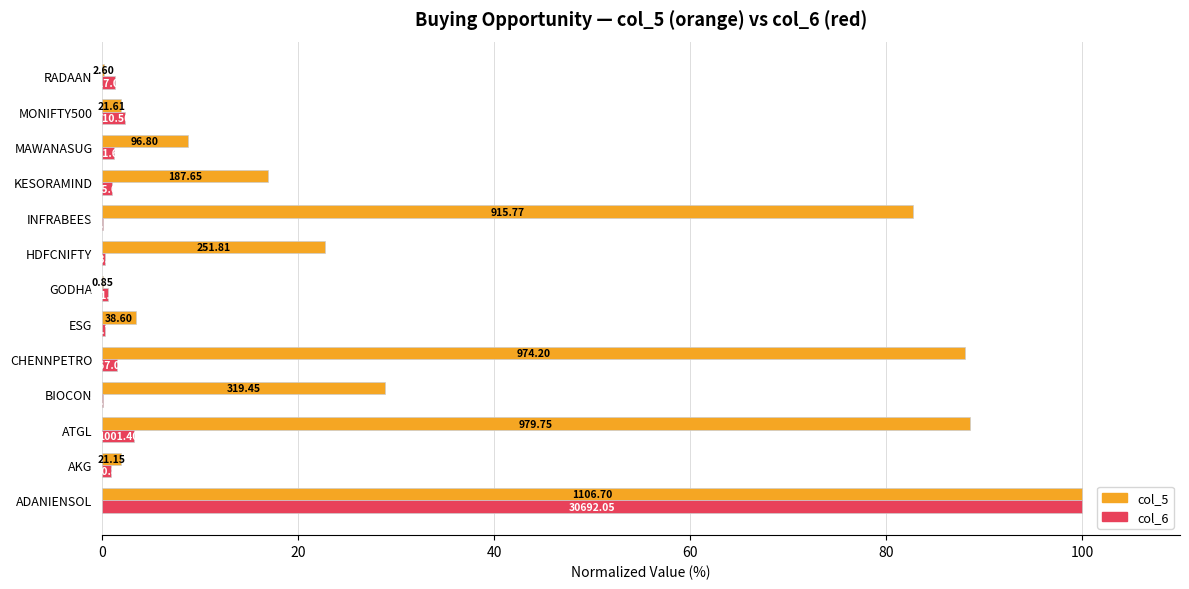

What is the value of the col_6 bar at the 10th from the left?

1.0